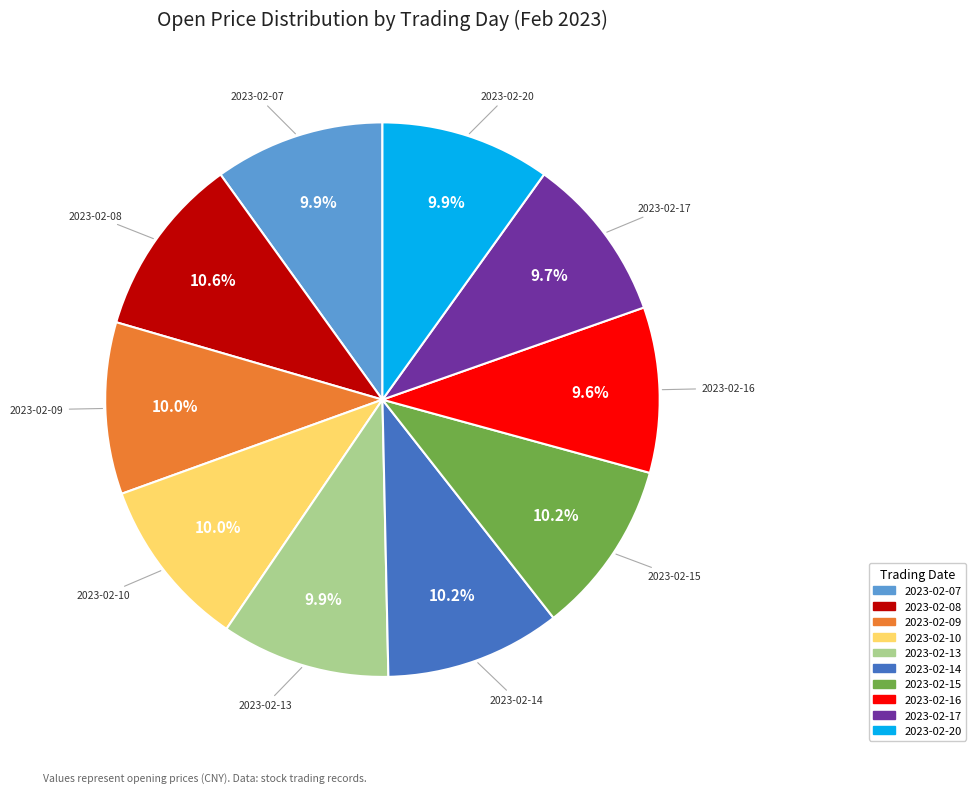

What percentage is NOT represented by 2023-02-15?

89.8%